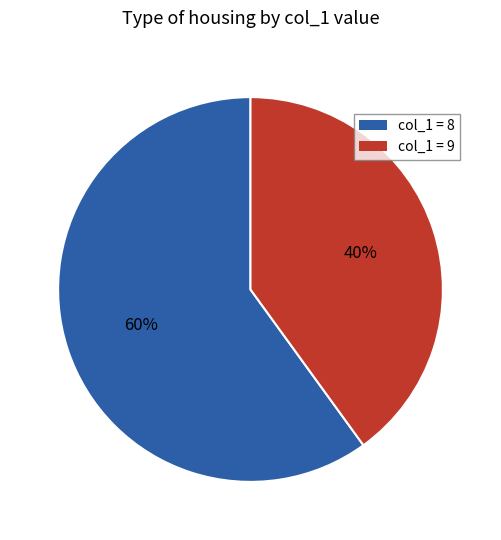

Which category accounts for the majority?

col_1 = 8